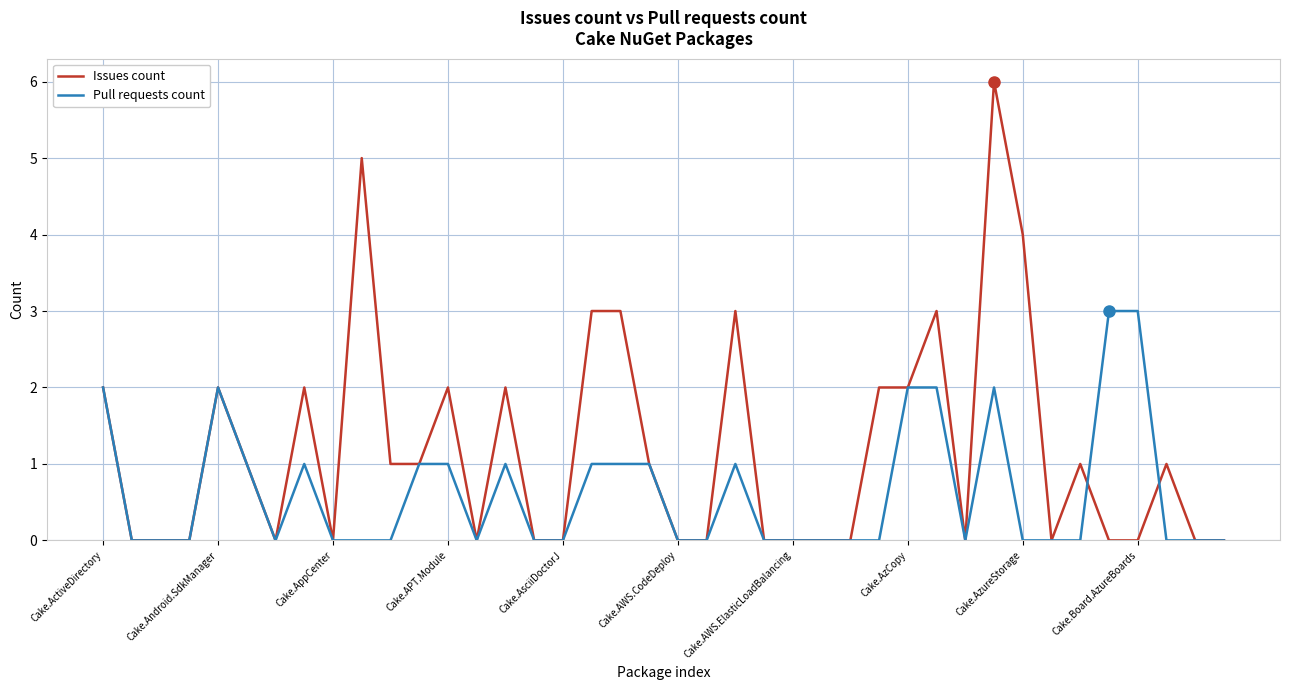

List the series in order of their overall mean, highest first.

Issues count, Pull requests count